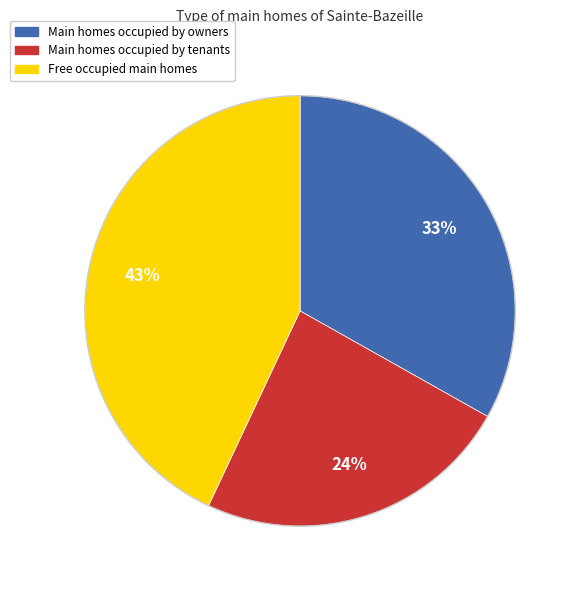

To the nearest percent, what is the difference between the largest and smallest slice percentages?

19%